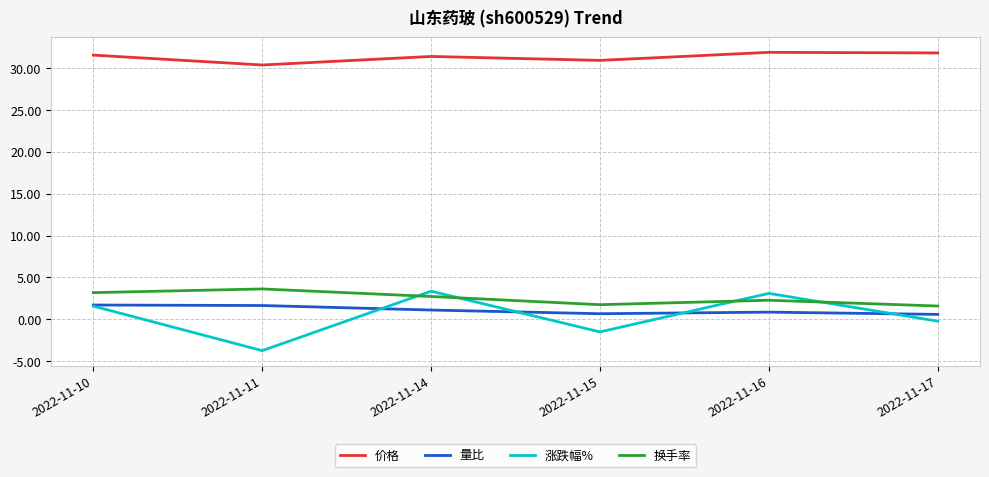

True or false: 涨跌幅% has a value of -5.4 at 2022-11-11.

False